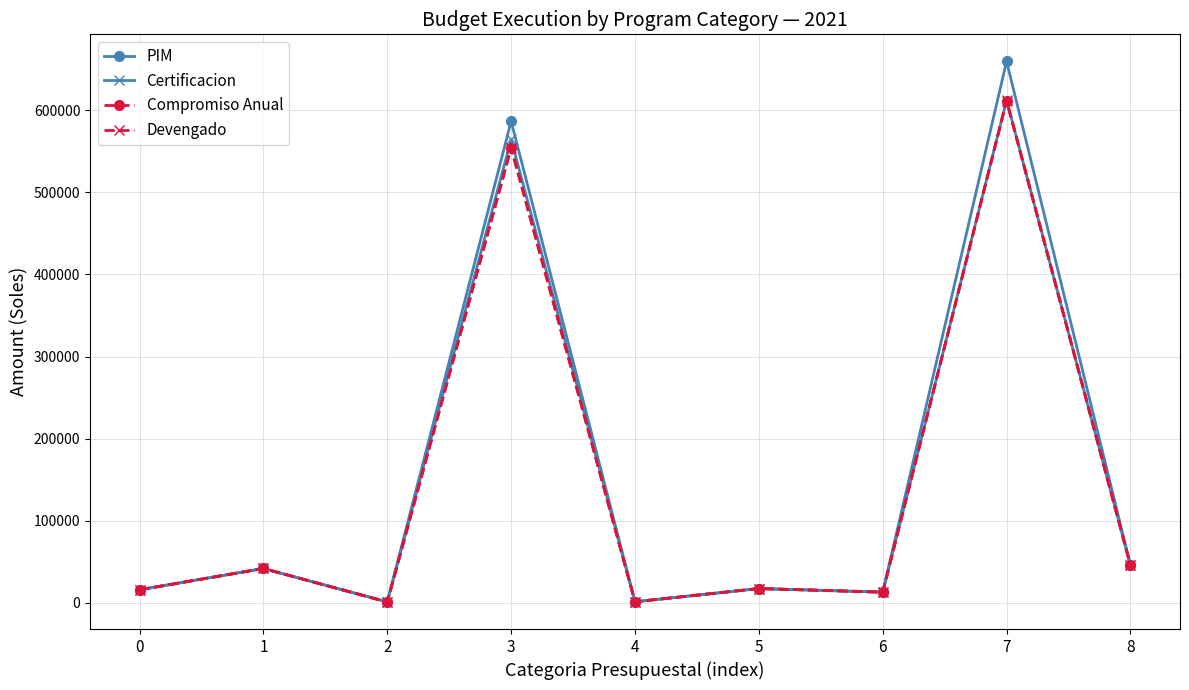

What is the difference between the maximum and minimum values in the Devengado series?

610346